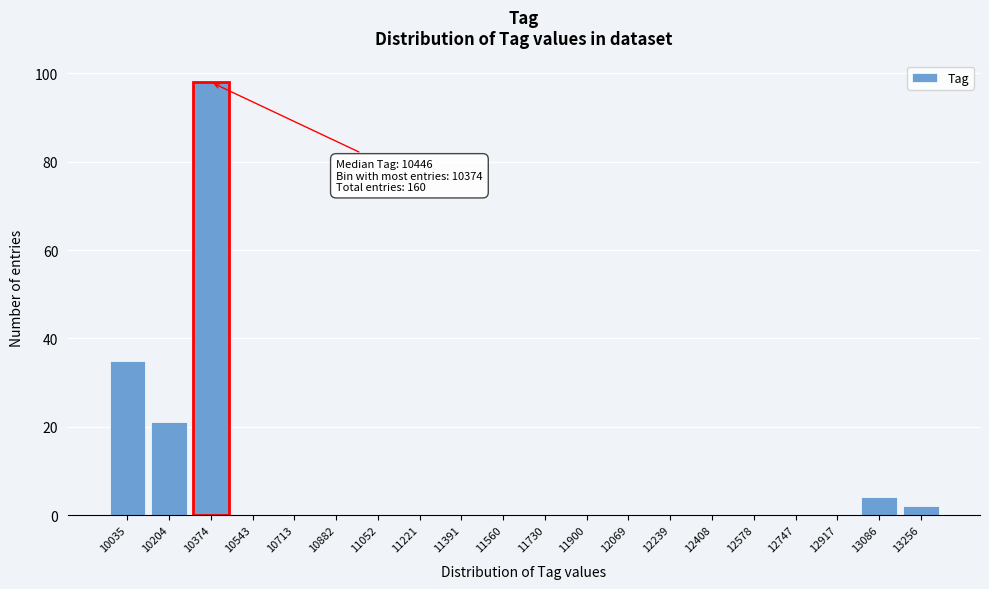

Reading left to right, what are all the values shown in this chart?

10035=35	10204=21	10374=98	10543=0	10713=0	10882=0	11052=0	11221=0	11391=0	11560=0	11730=0	11900=0	12069=0	12239=0	12408=0	12578=0	12747=0	12917=0	13086=4	13256=2